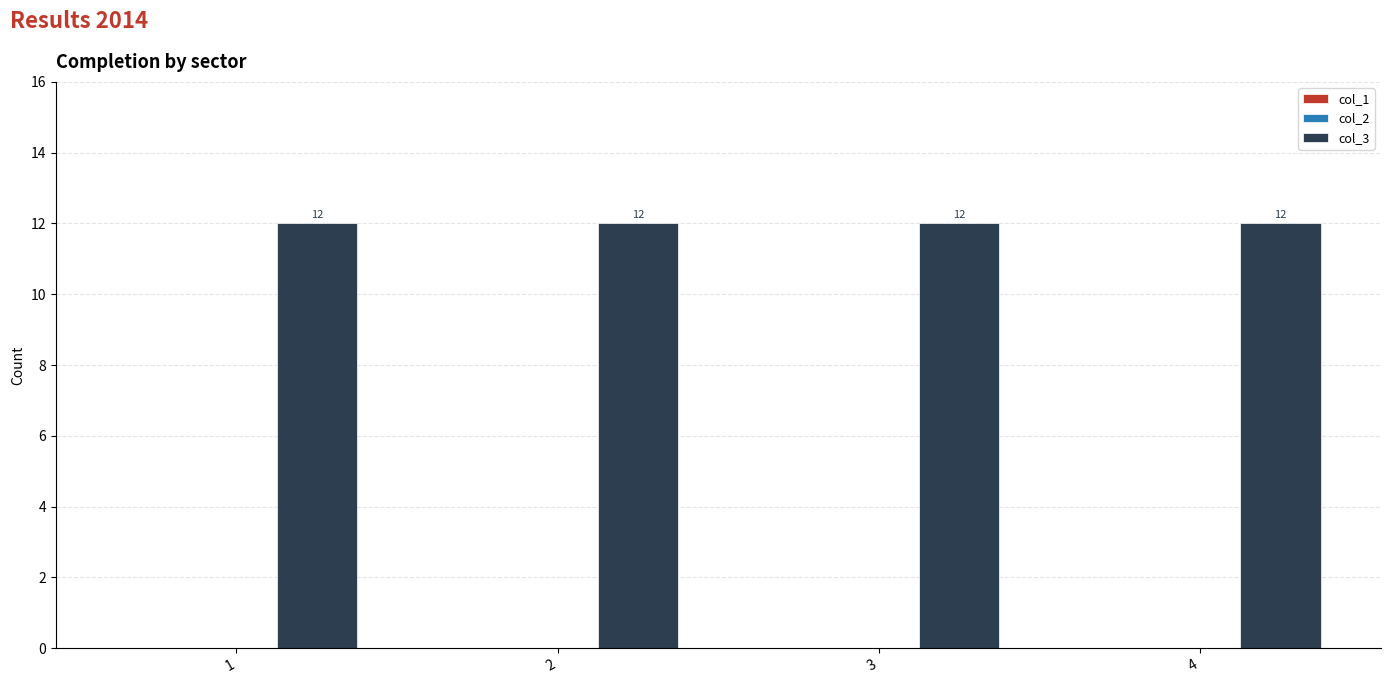

Are the bars horizontal?

No